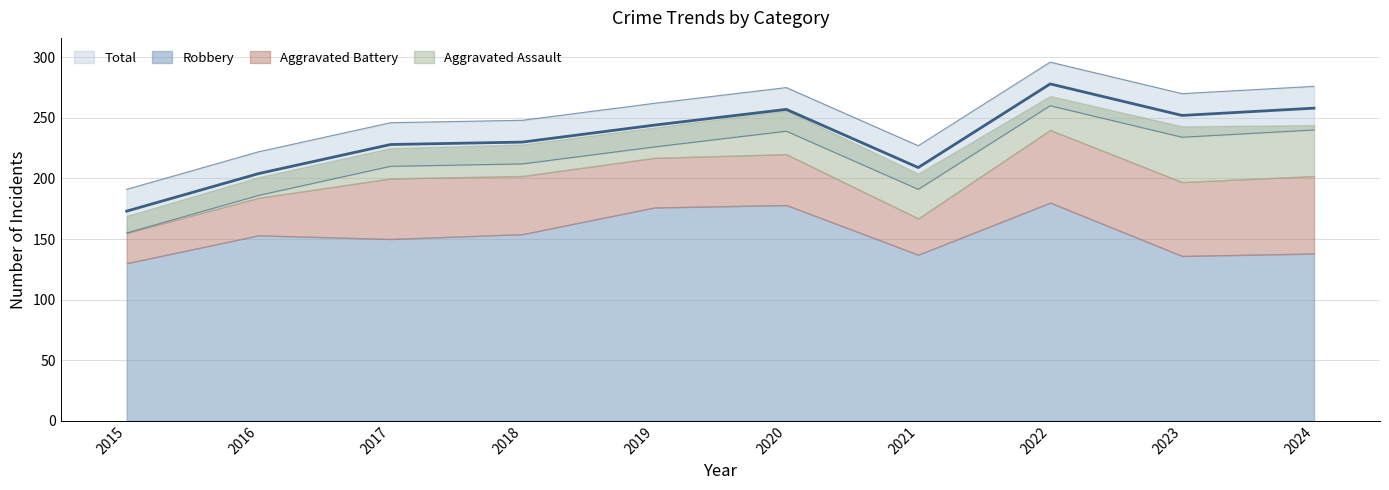

How many interior local peaks does the Aggravated Battery series have?

2